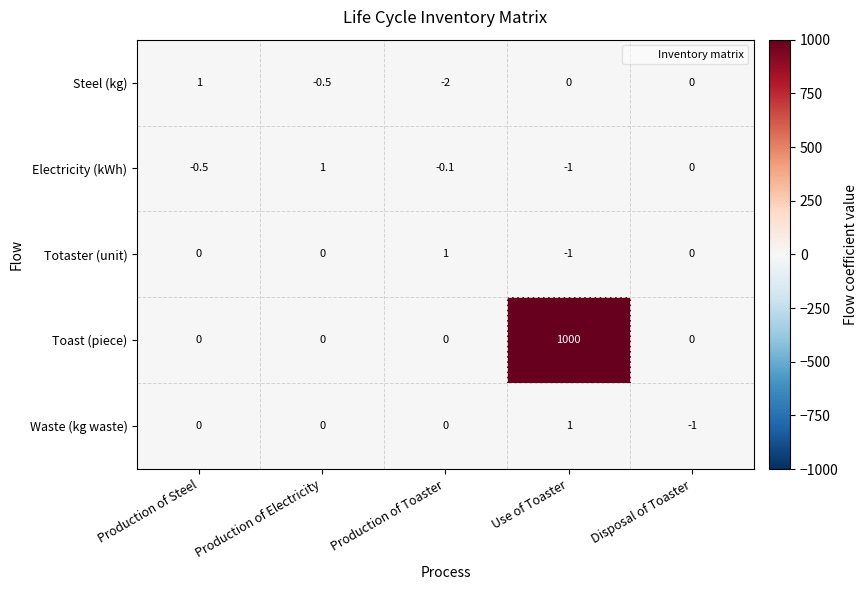

What is the sum of the Totaster (unit) values at Use of Toaster and Disposal of Toaster?

-1.0